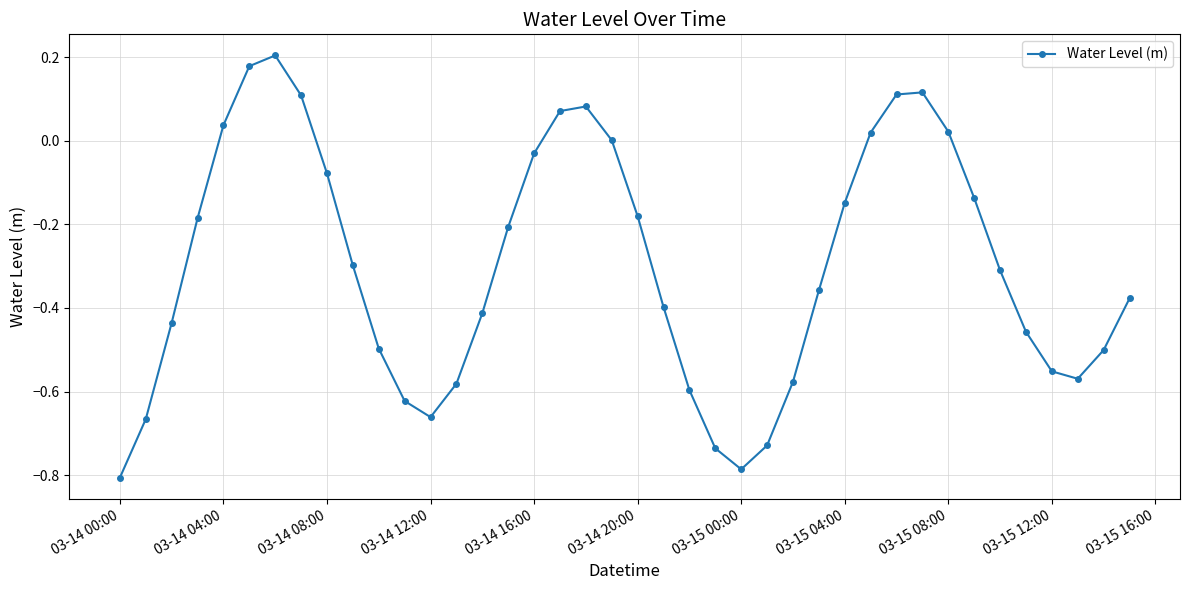

What is the difference between the maximum and second lowest values?

1.0